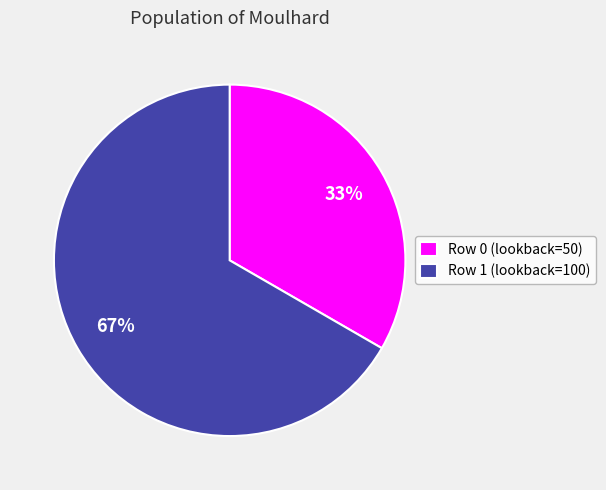

What is the ratio of the value at Row 0 (lookback=50) to the value at Row 1 (lookback=100)?

0.5